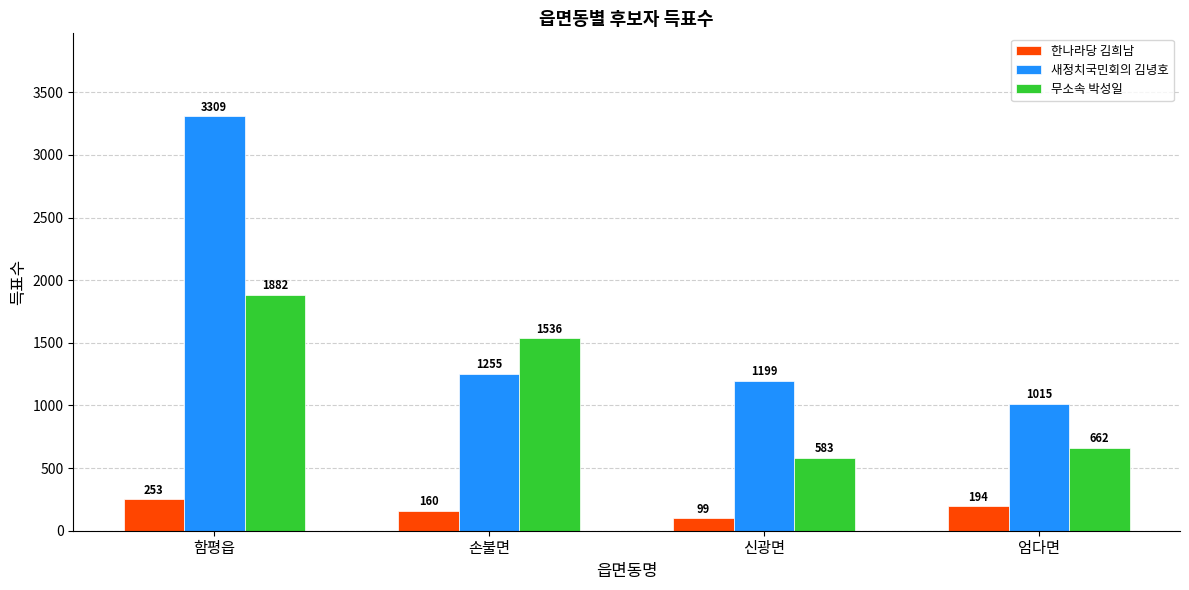

At which label does 새정치국민회의 김녕호 reach its minimum?

엄다면